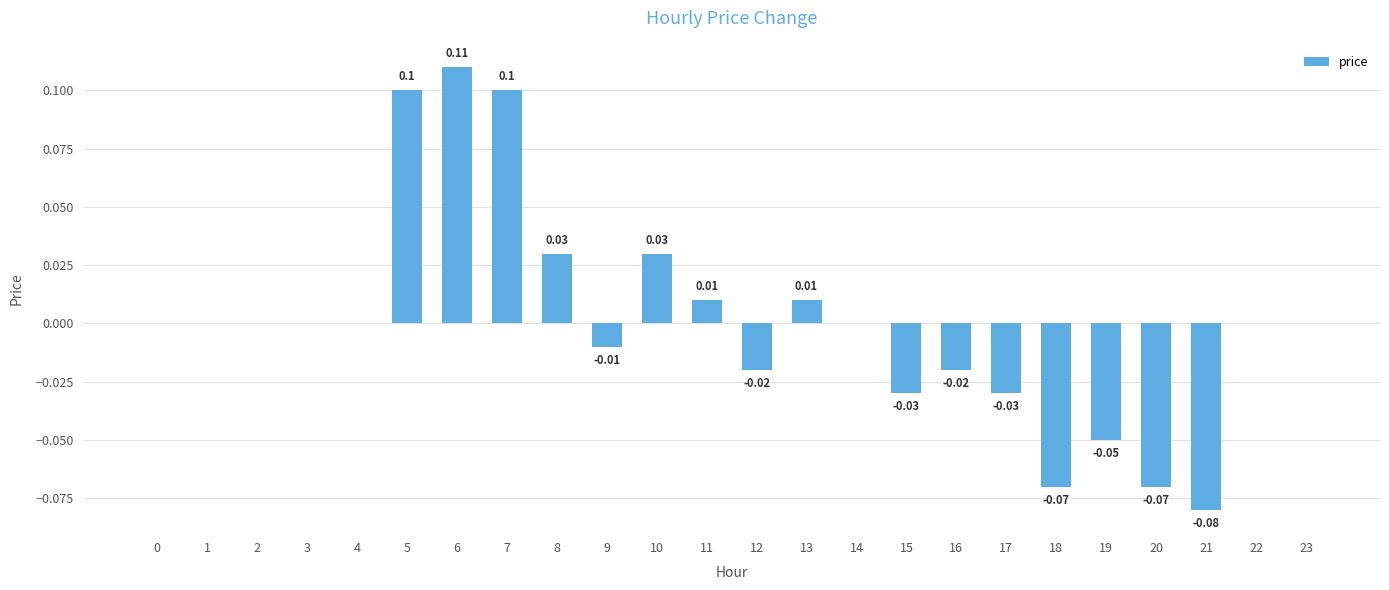

How many data points does each series have?

24